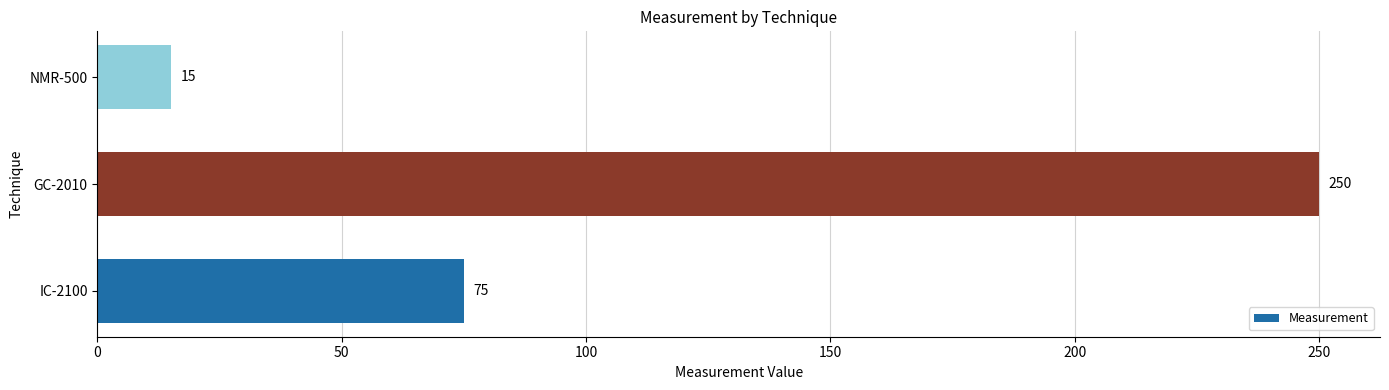

What is the change in value from IC-2100 to GC-2010?

+175